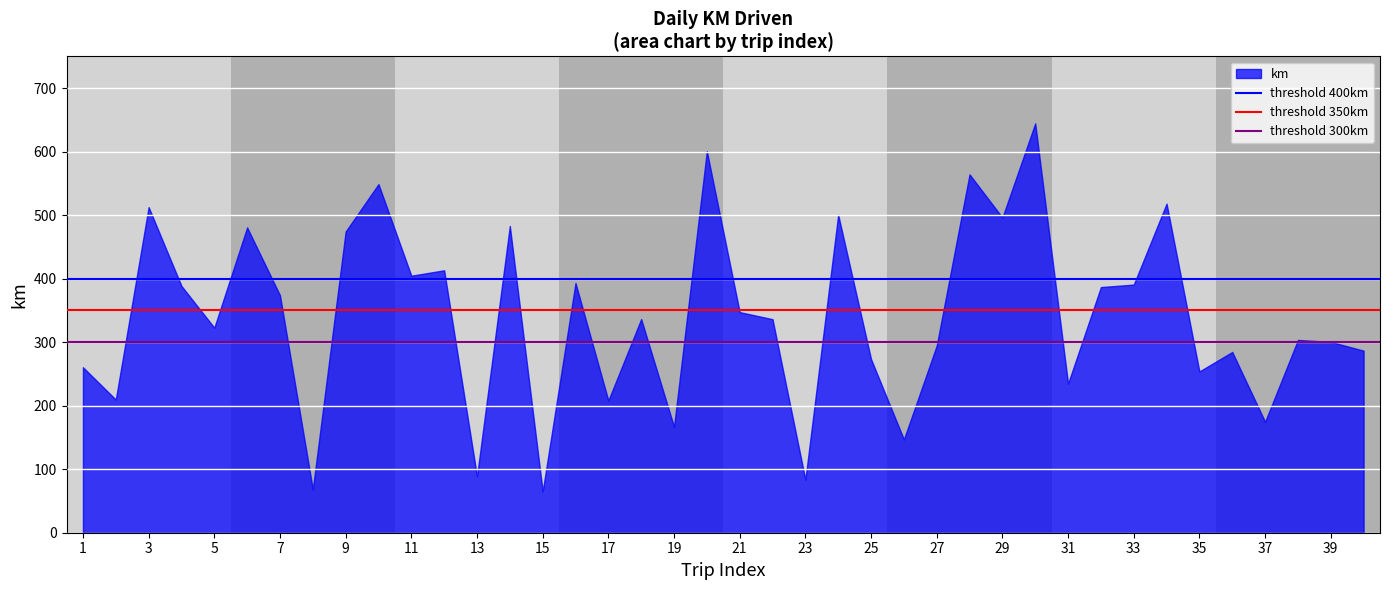

True or false: the data shows 36.9 at 19.

False